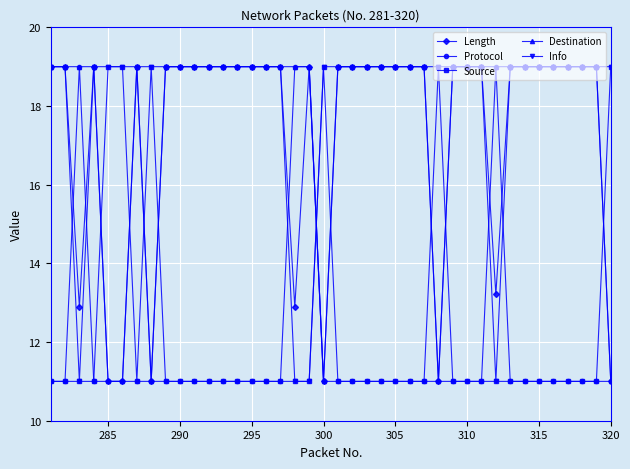

True or false: Length has more than 0 points higher than both neighbors.

True